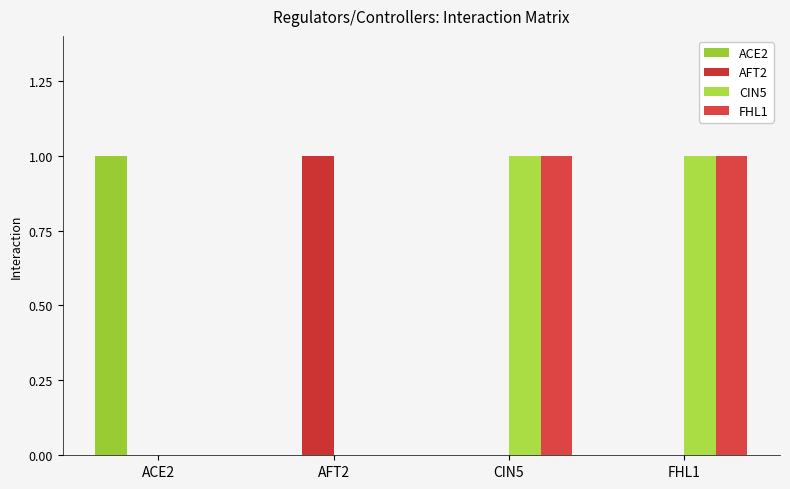

How many categories are shown in the chart?

4